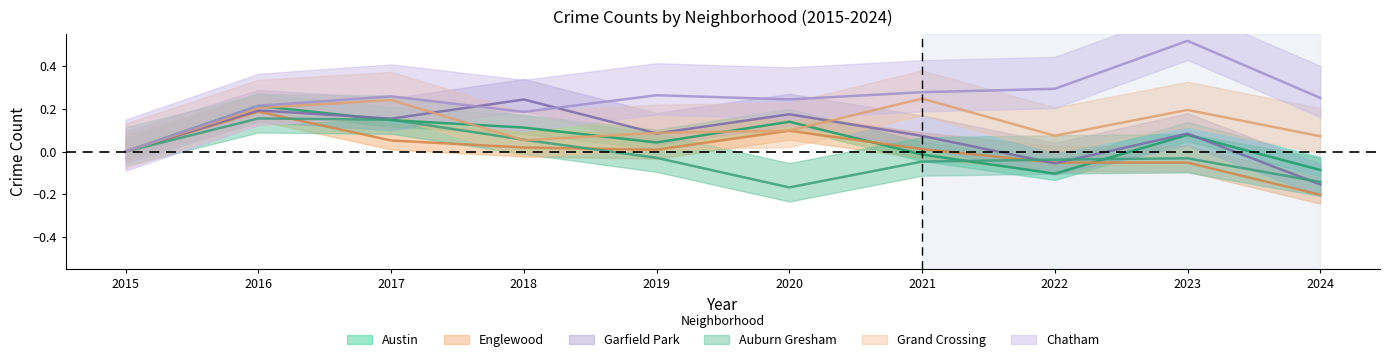

List the labels in order of Grand Crossing value, largest first.

2021, 2017, 2016, 2023, 2020, 2019, 2022, 2024, 2018, 2015